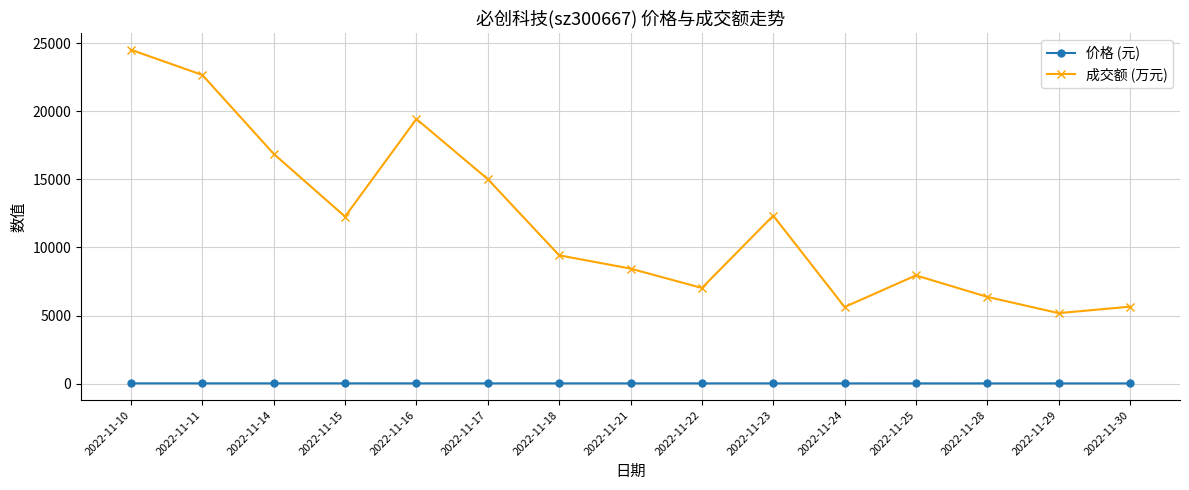

At which label does 成交额 (万元) first exceed 9423?

2022-11-10